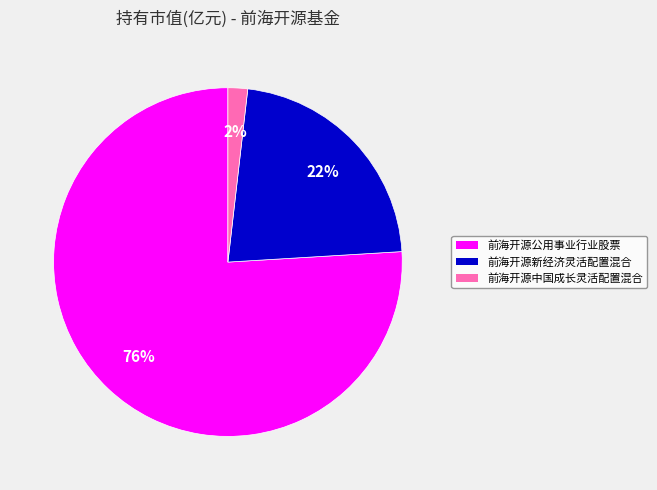

Rank the categories by value from highest to lowest.

前海开源公用事业行业股票, 前海开源新经济灵活配置混合, 前海开源中国成长灵活配置混合